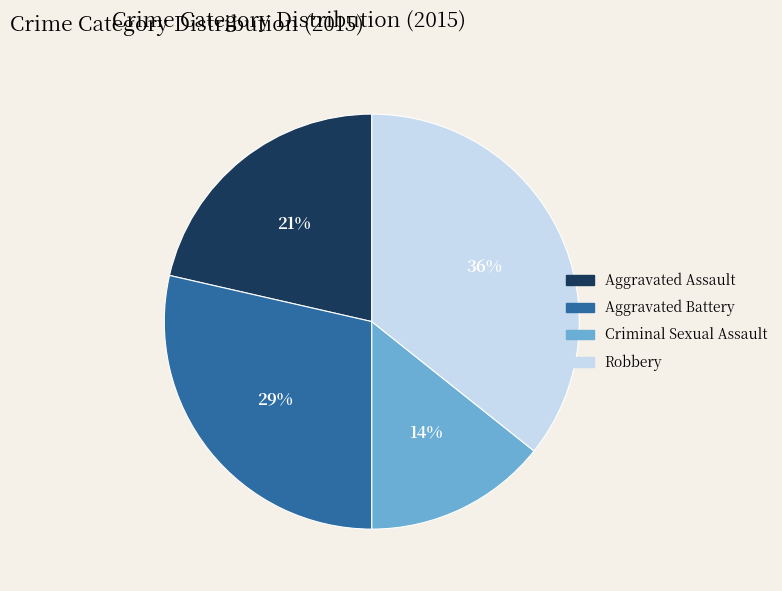

To the nearest percent, what is the average slice percentage?

25%